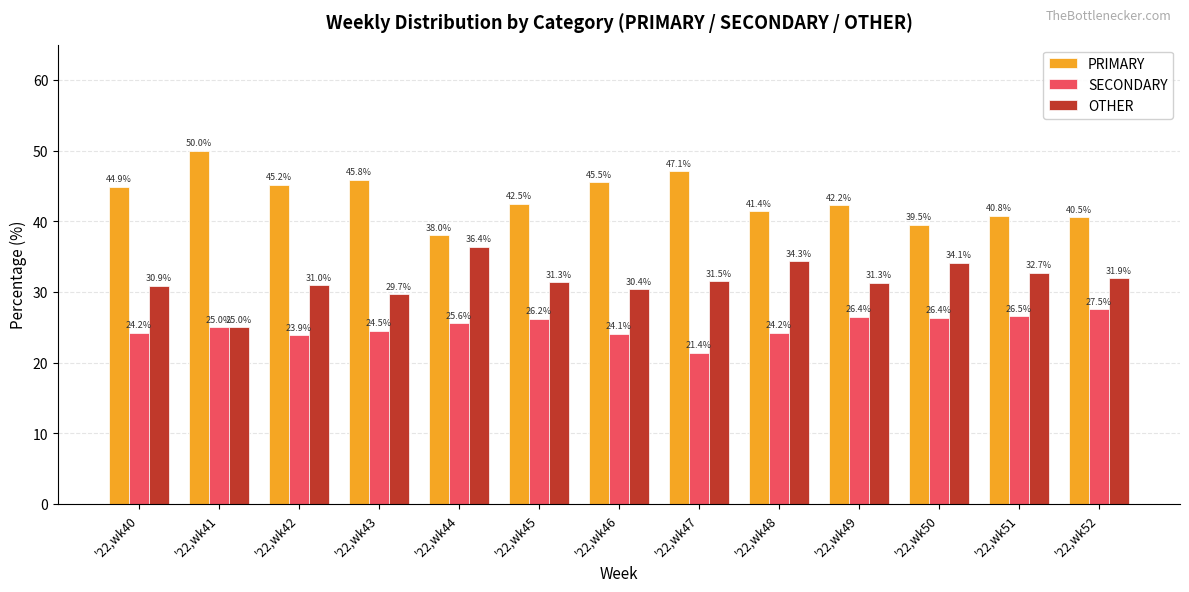

What is the sum of all SECONDARY values?

325.9